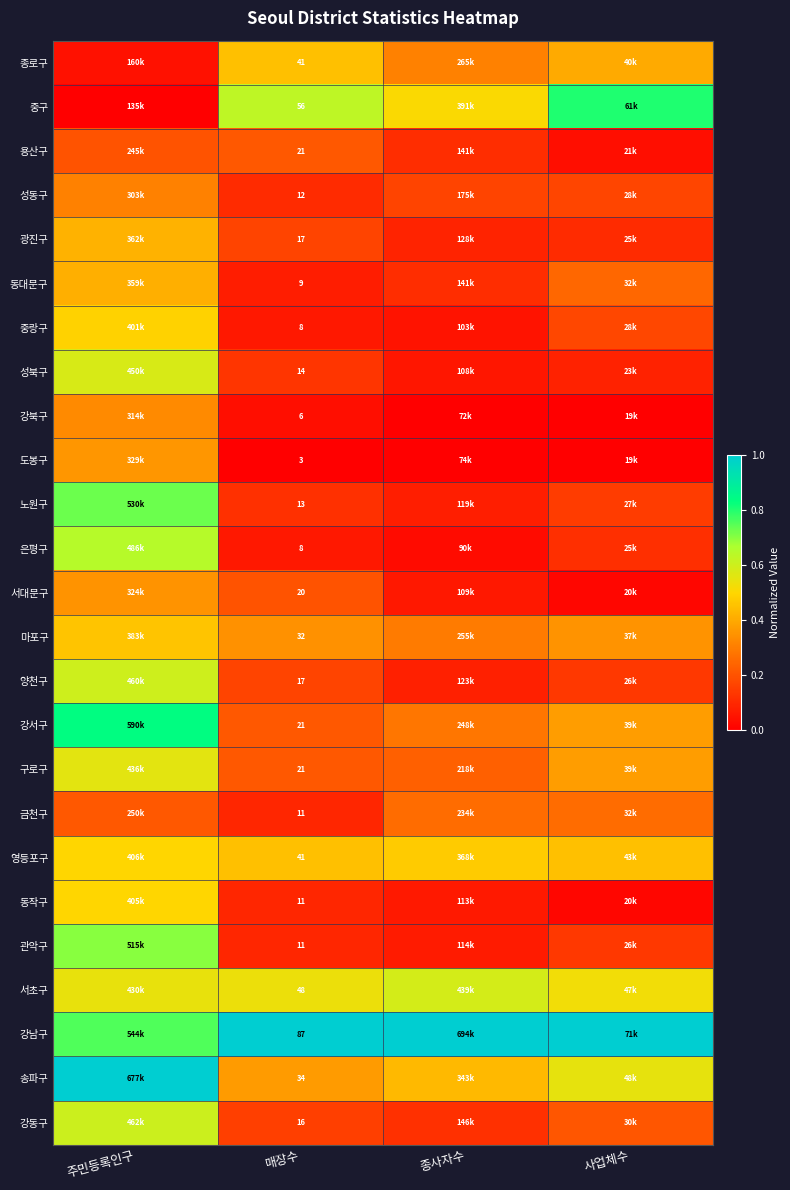

Is it true that 중랑구 equals 0.1 at 매장수?

True